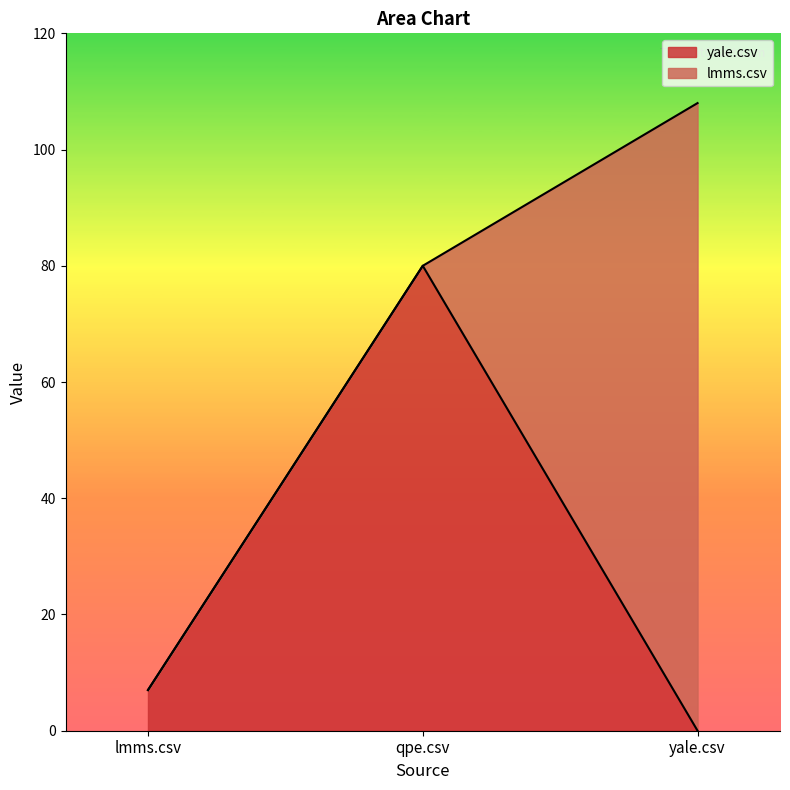

How many data points are less than 7?

1